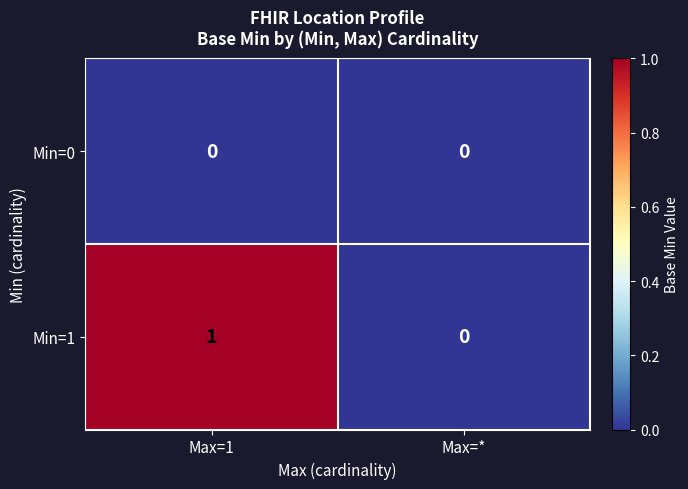

What is the difference between the highest and lowest values at Max=1?

1